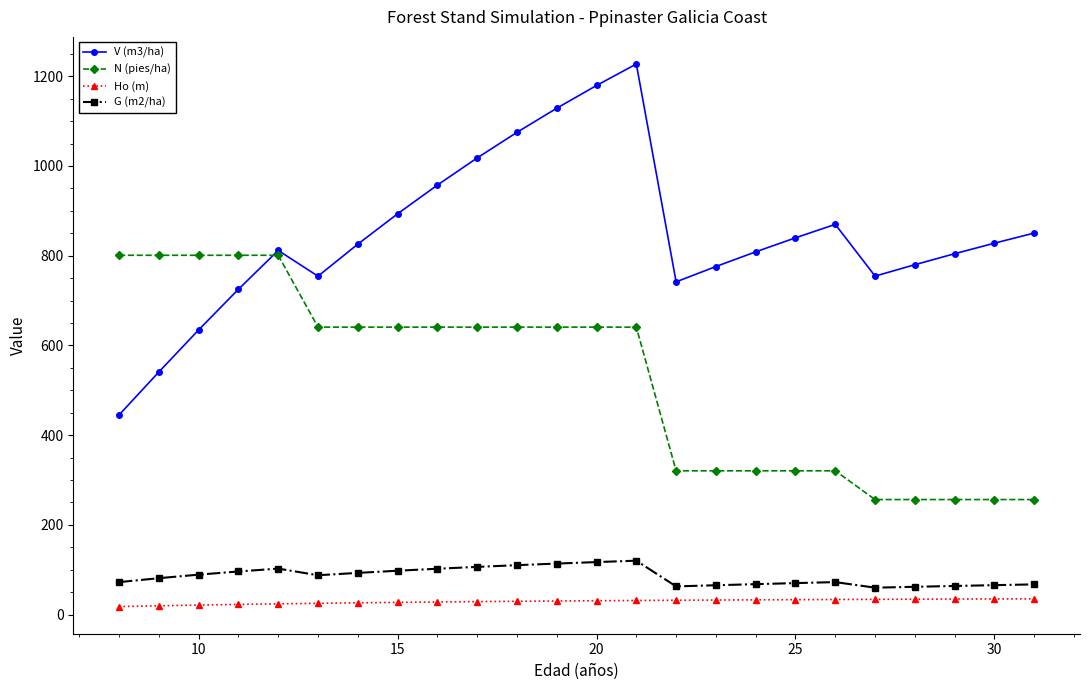

Which series has the largest range (max minus min)?

V (m3/ha)